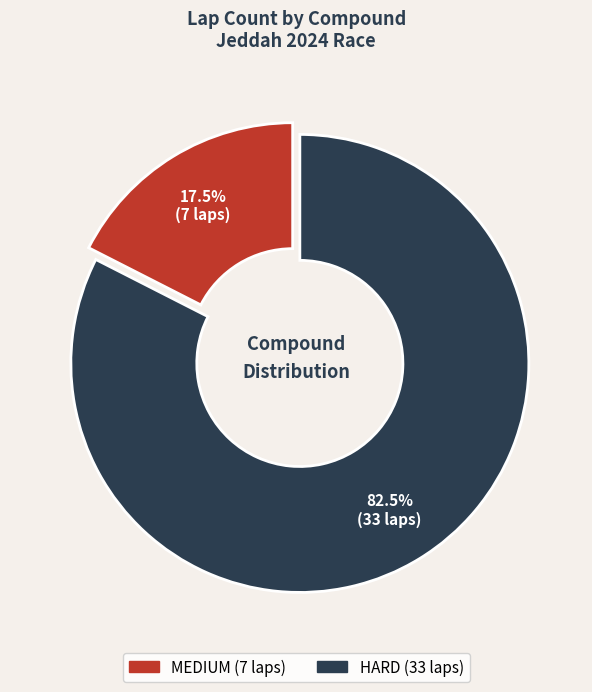

Which slice is the largest?

HARD